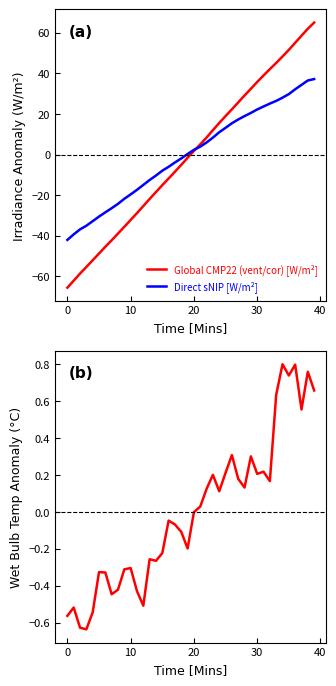

What is the spread (max minus min) of values at 13?

21.6